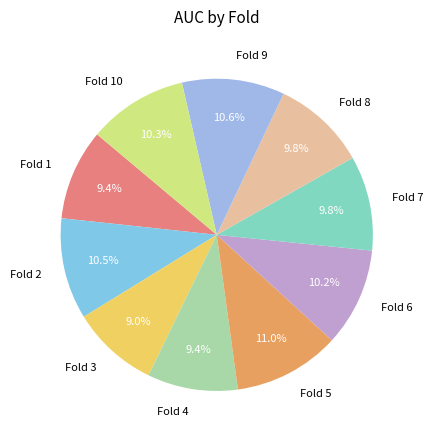

Is there a majority slice in this chart?

No